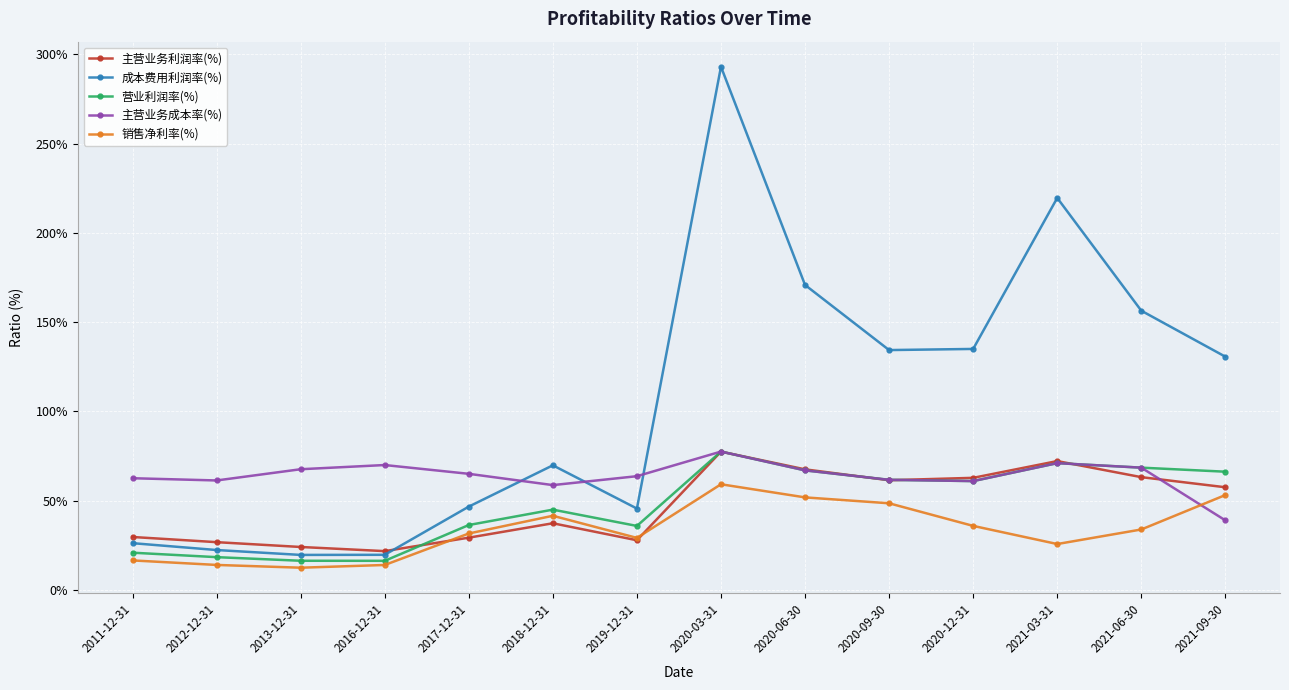

The value of 主营业务利润率(%) at 2019-12-31 is 27.8. True or false?

True